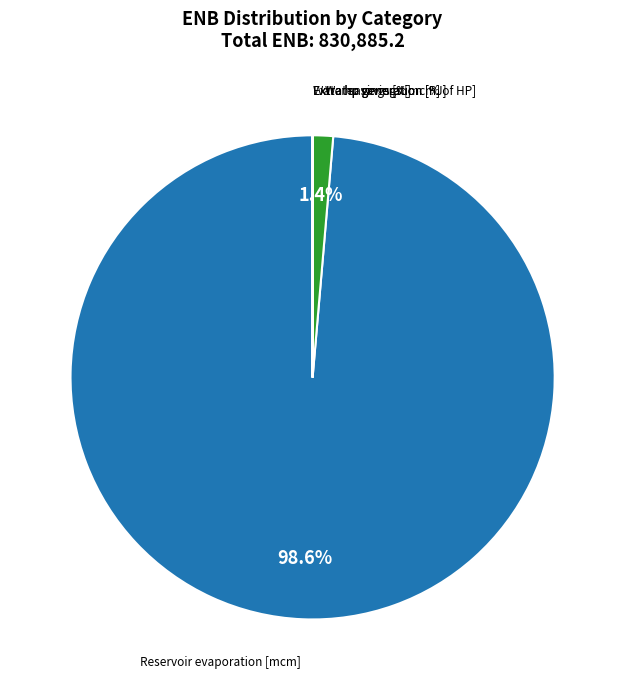

How much of the chart is everything except Reservoir evaporation [mcm]?

1.4%